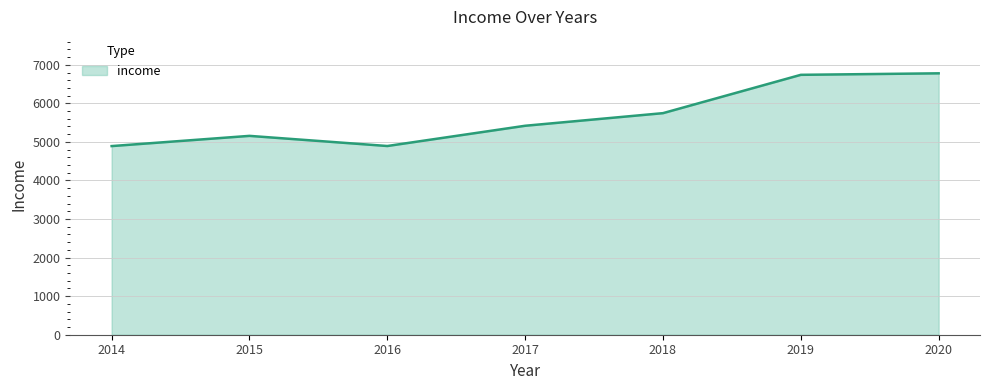

What is the sum of all values?

39627